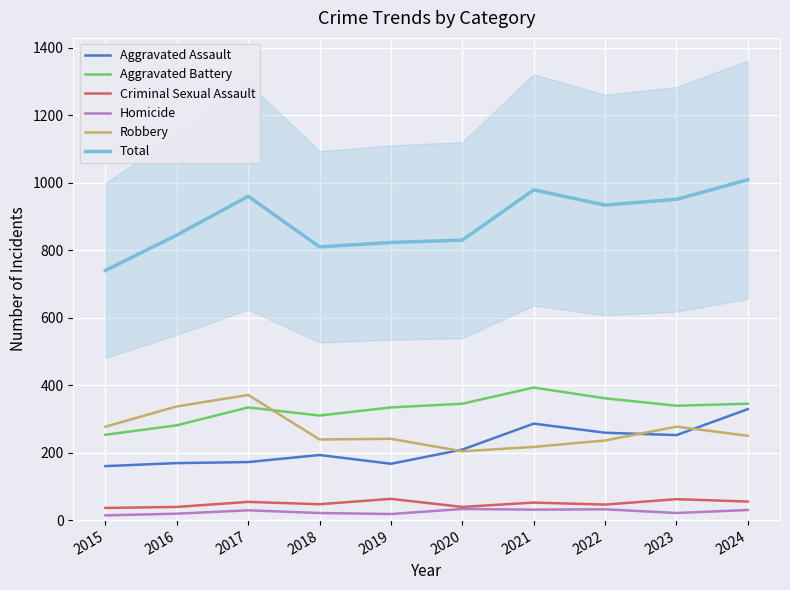

In Robbery, how many points are lower than both neighbors (excluding endpoints)?

2